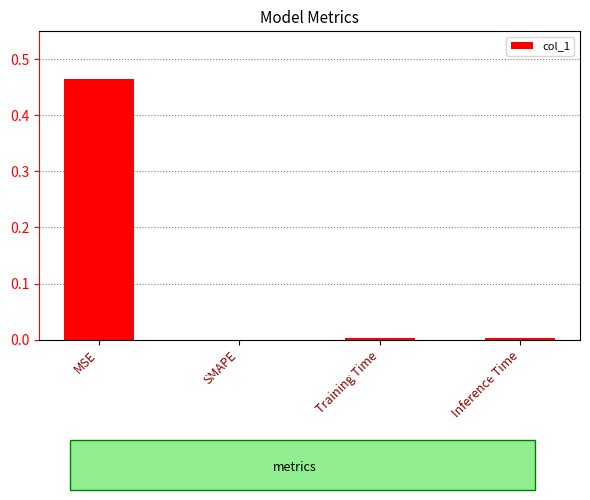

Between MSE and Inference Time, which is larger?

MSE